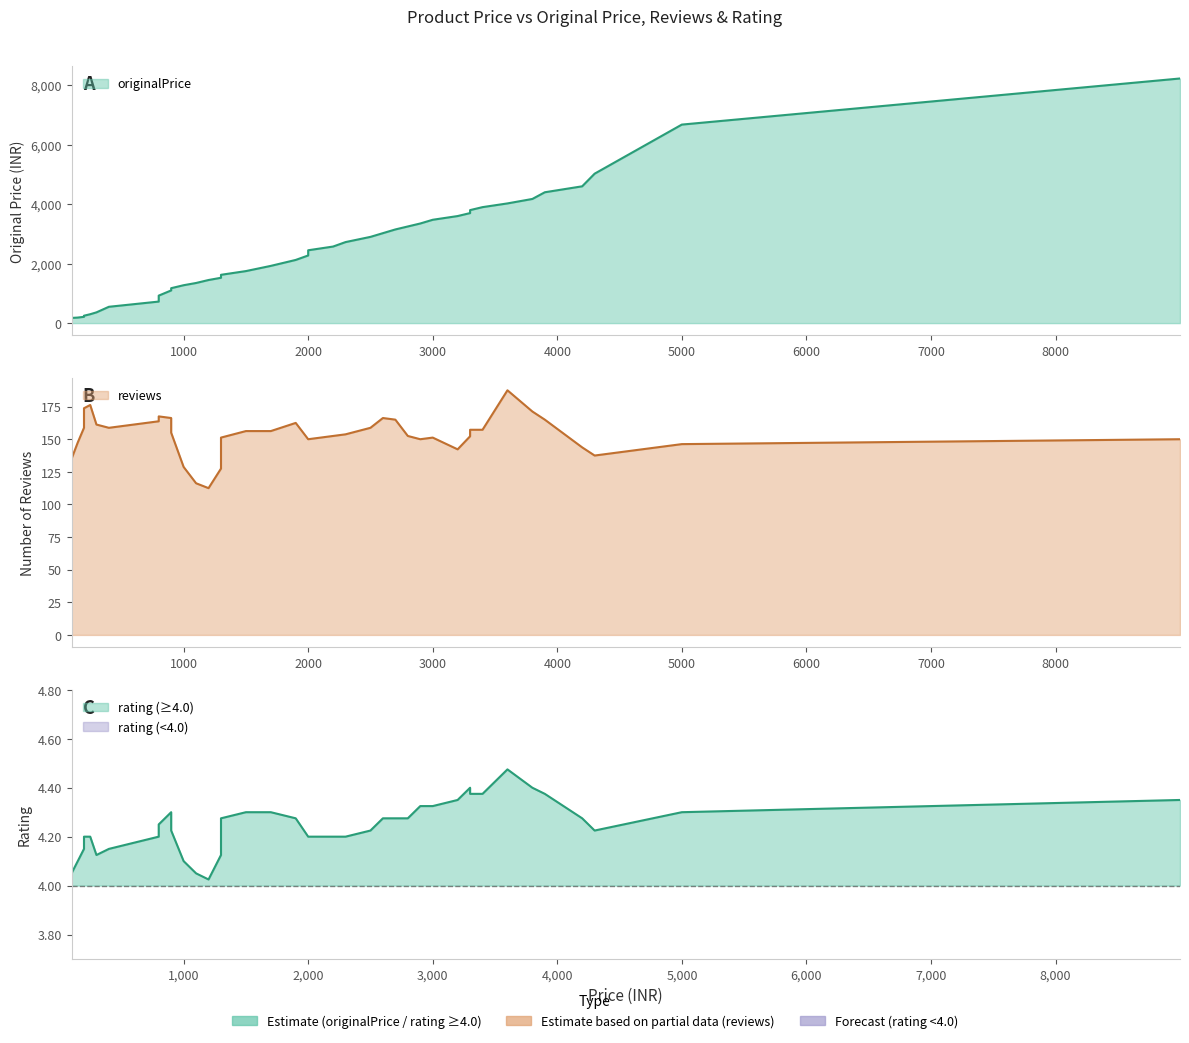

True or false: reviews has more than 0 points higher than both neighbors.

True